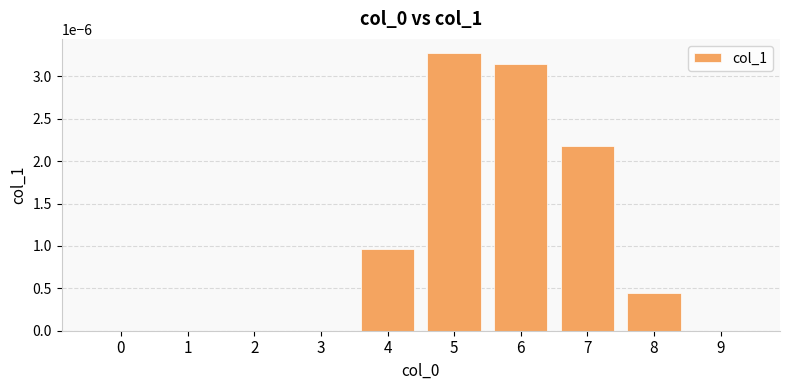

The value at 0 is 0.0. True or false?

True